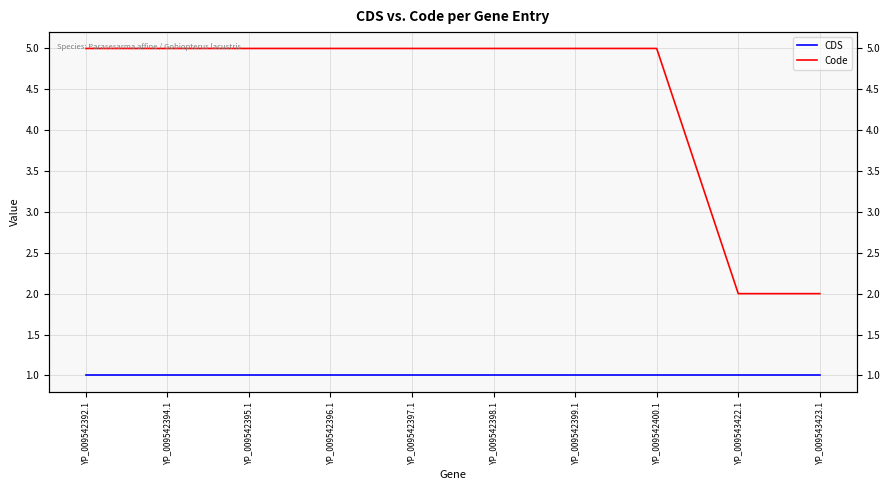

What value does the CDS series have at YP_009542395.1?

1